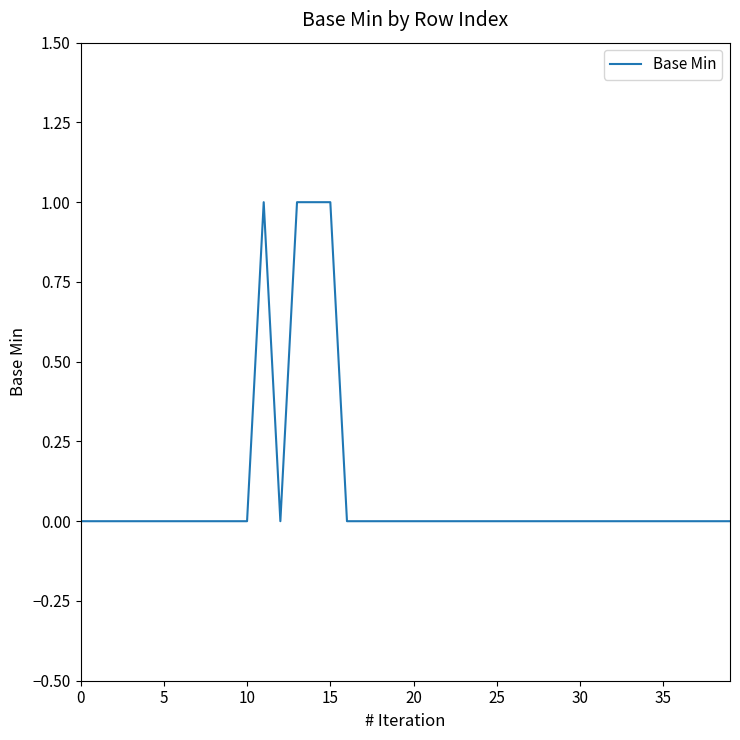

How many series are shown in this chart?

1